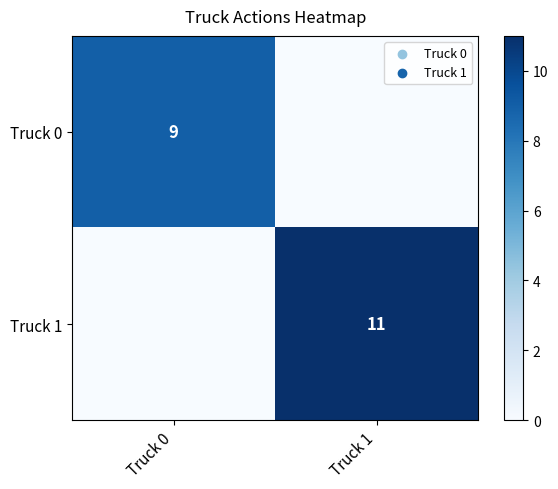

Is it true that Truck 1 equals 11 at Truck 1?

True